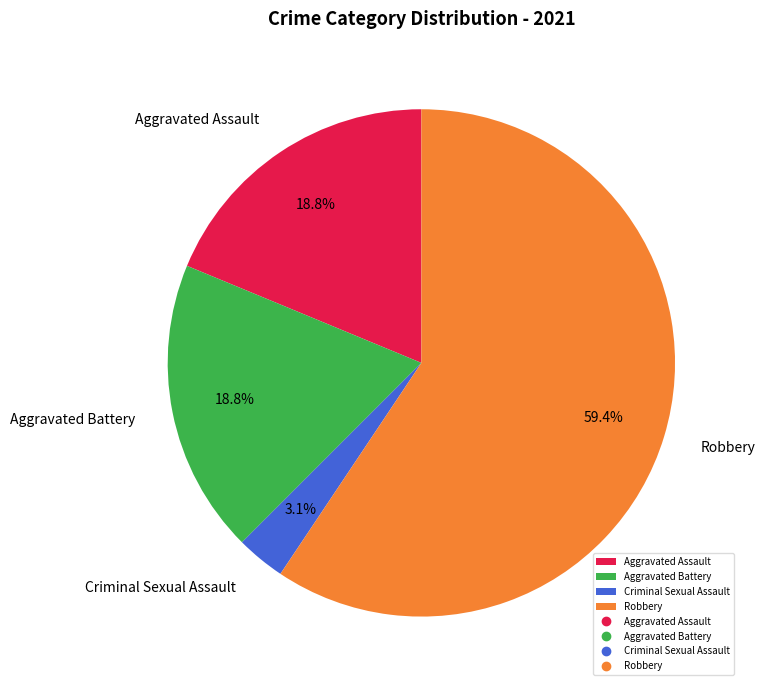

Does any single category account for the majority?

Yes